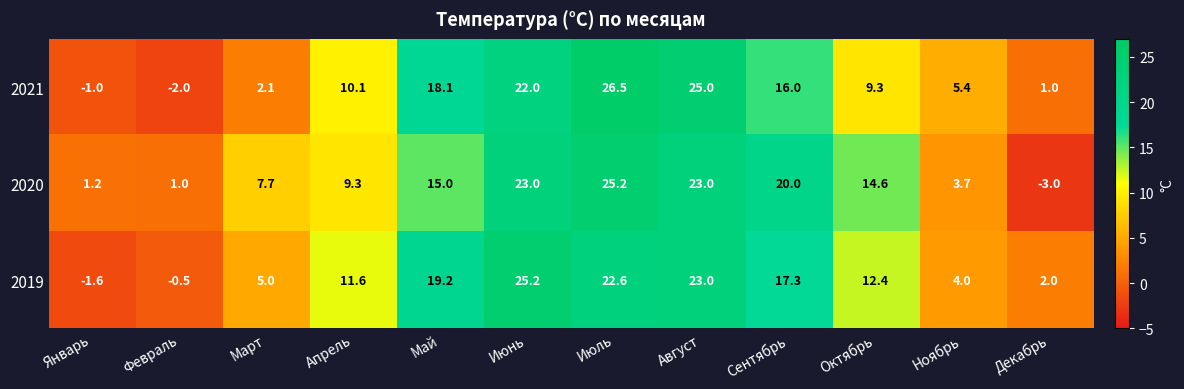

At which label does 2021 first exceed 10?

Апрель